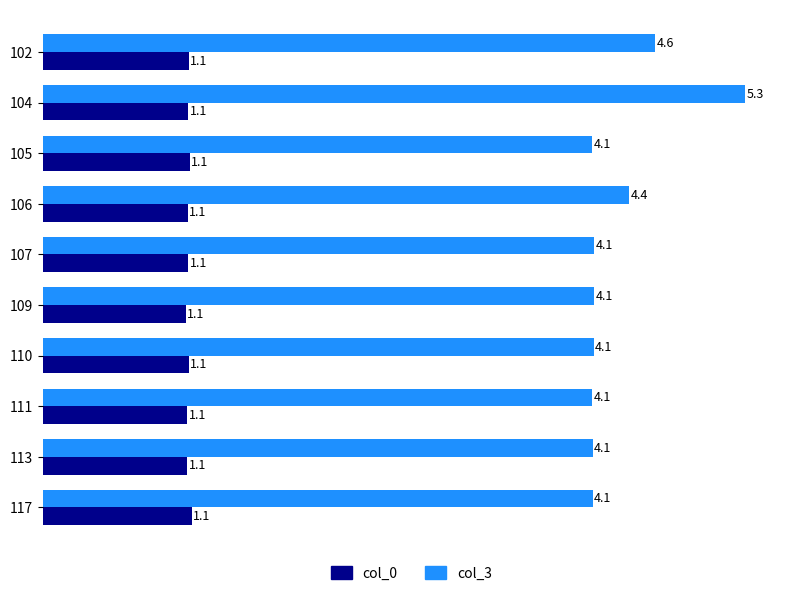

At how many categories does at least one series exceed 4?

10